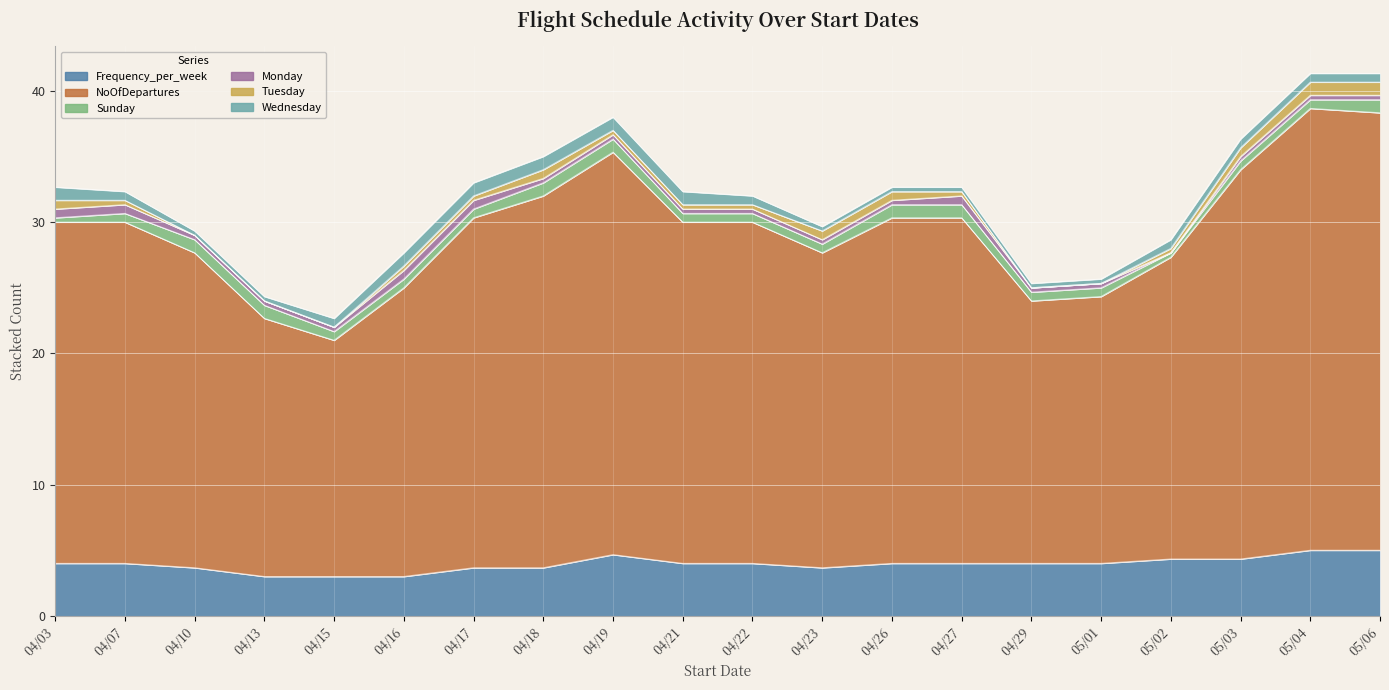

True or false: Wednesday has more than 2 interior local peaks.

False